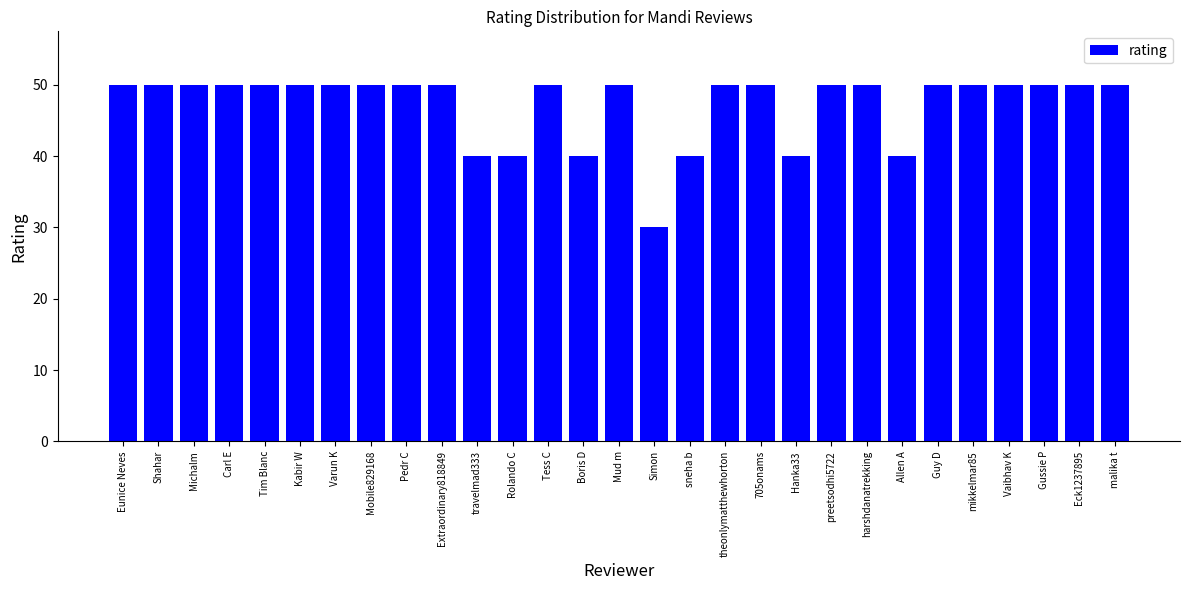

What is the label of the 17th bar from the left?

sneha b